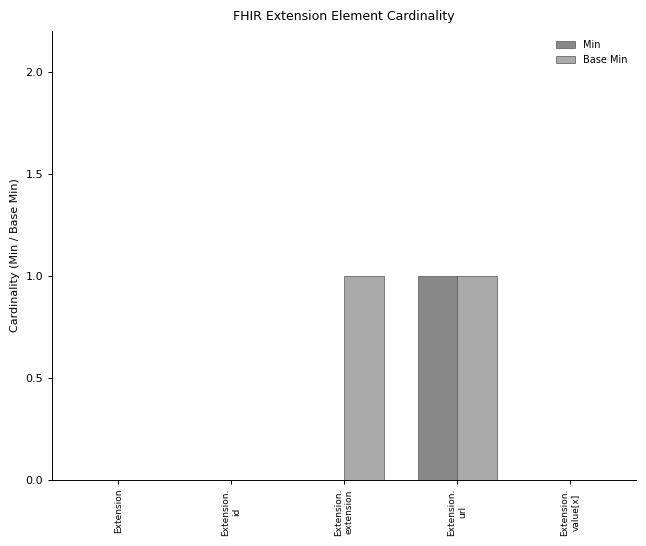

What is the sum of the Base Min values at Extension.
extension and Extension?

1